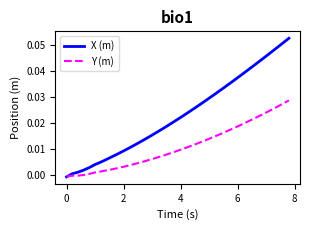

Rank the series by their maximum value, from lowest to highest.

Y (m), X (m)